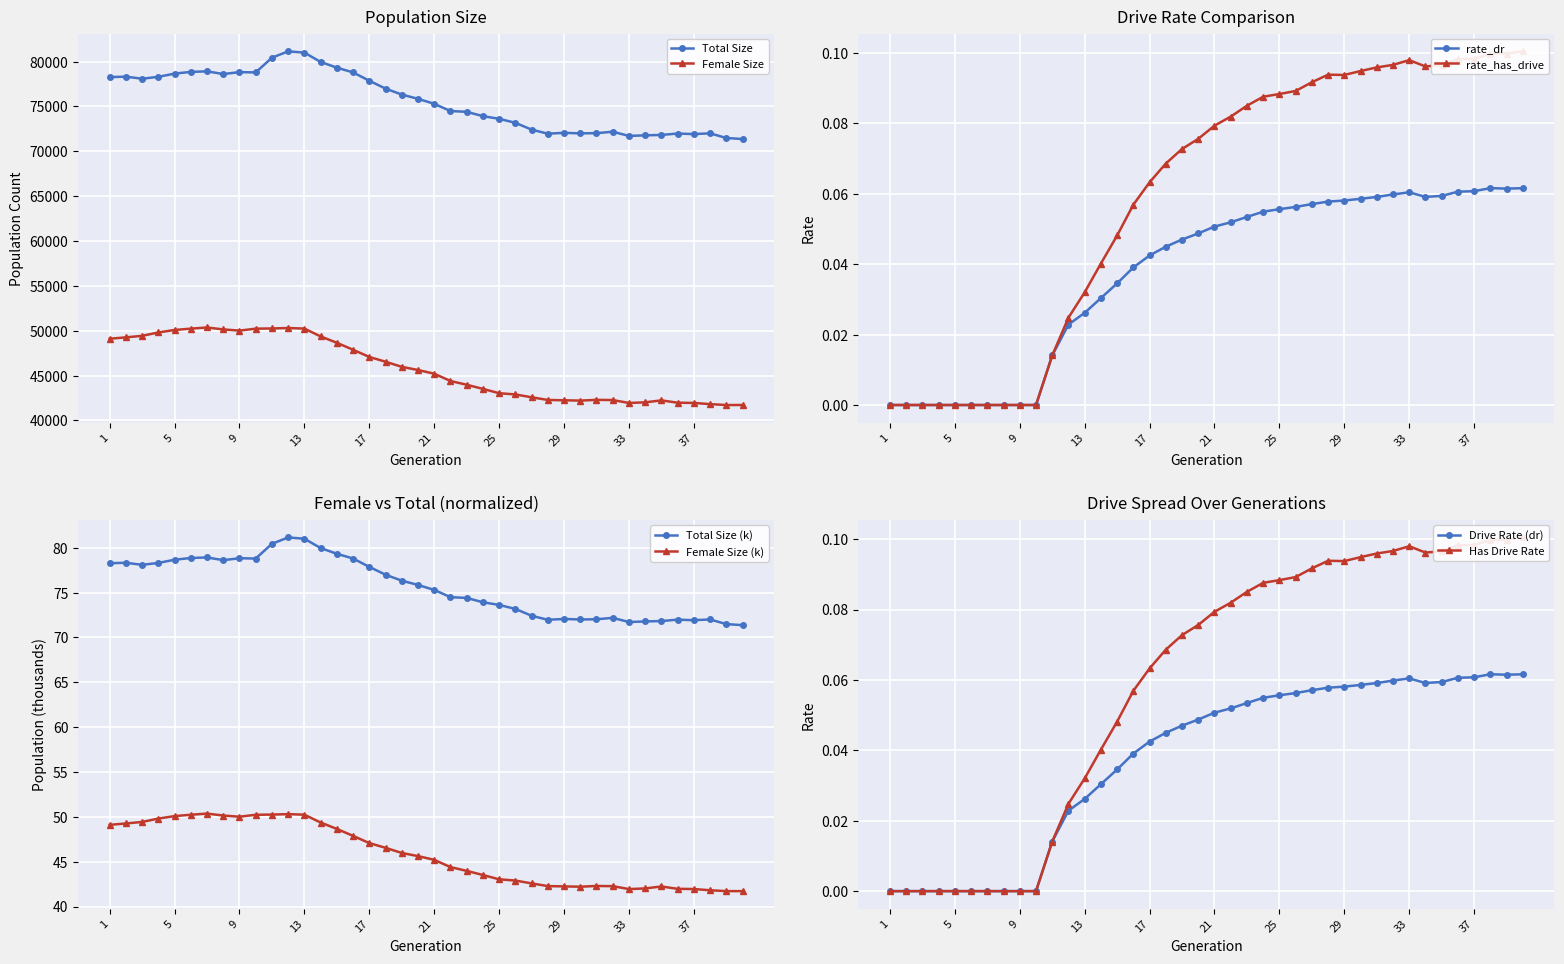

True or false: female_size and size intersect in this chart.

False